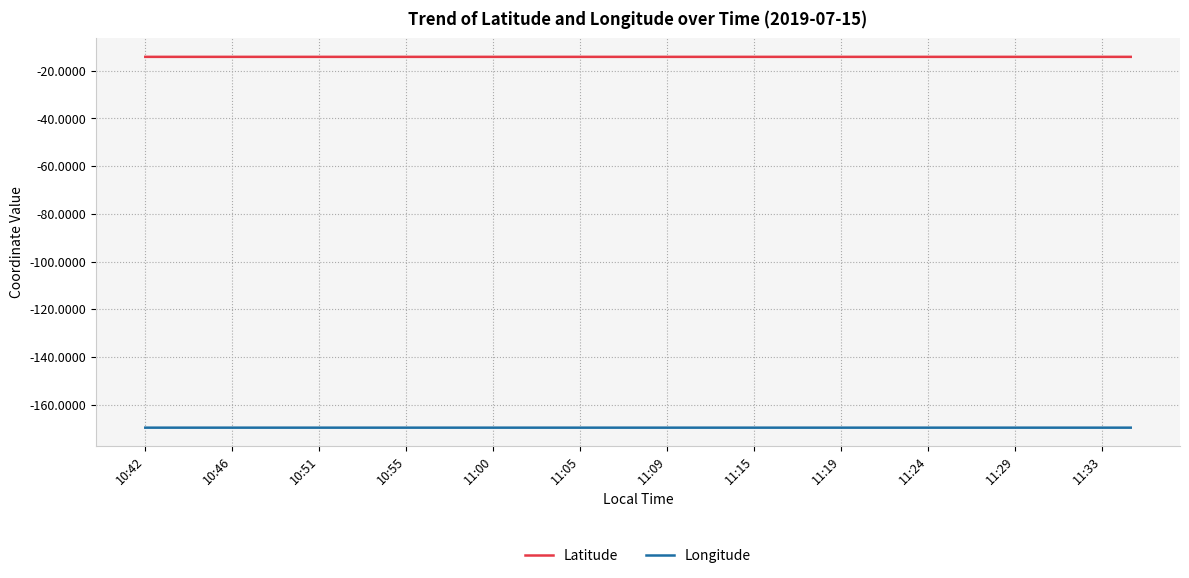

True or false: Latitude and Longitude intersect in this chart.

False